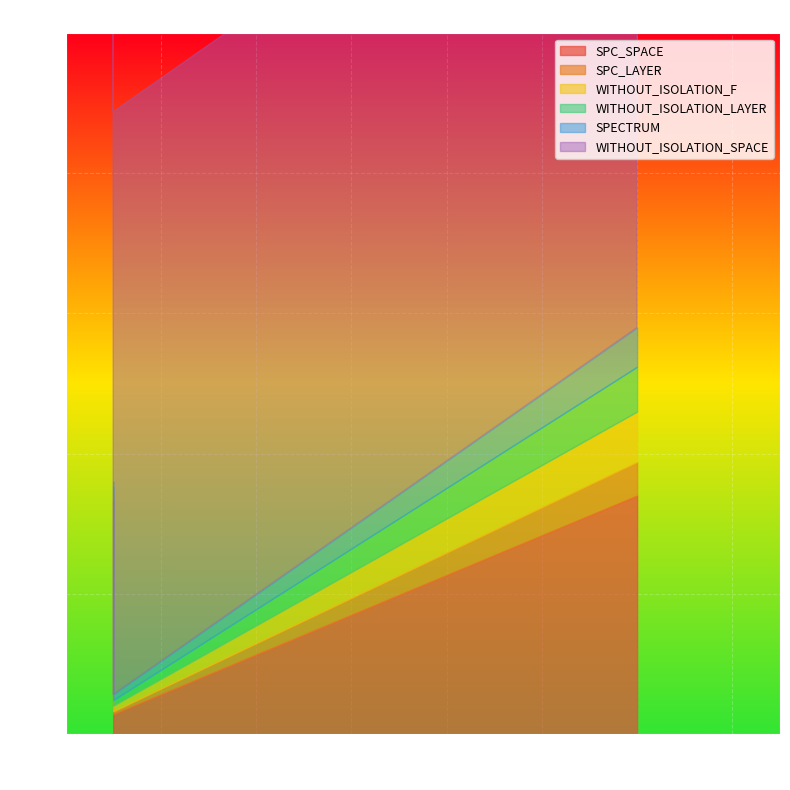

Reading left to right, what are all the values shown in this chart?

SPC_SPACE: 1=83	1=7	12=85
SPC_LAYER: 1=1	1=1	12=12
WITHOUT_ISOLATION_F: 1=2	1=2	12=18
WITHOUT_ISOLATION_LAYER: 1=2	1=2	12=16
SPECTRUM: 1=2	1=2	12=14
WITHOUT_ISOLATION_SPACE: 1=208	1=208	12=208